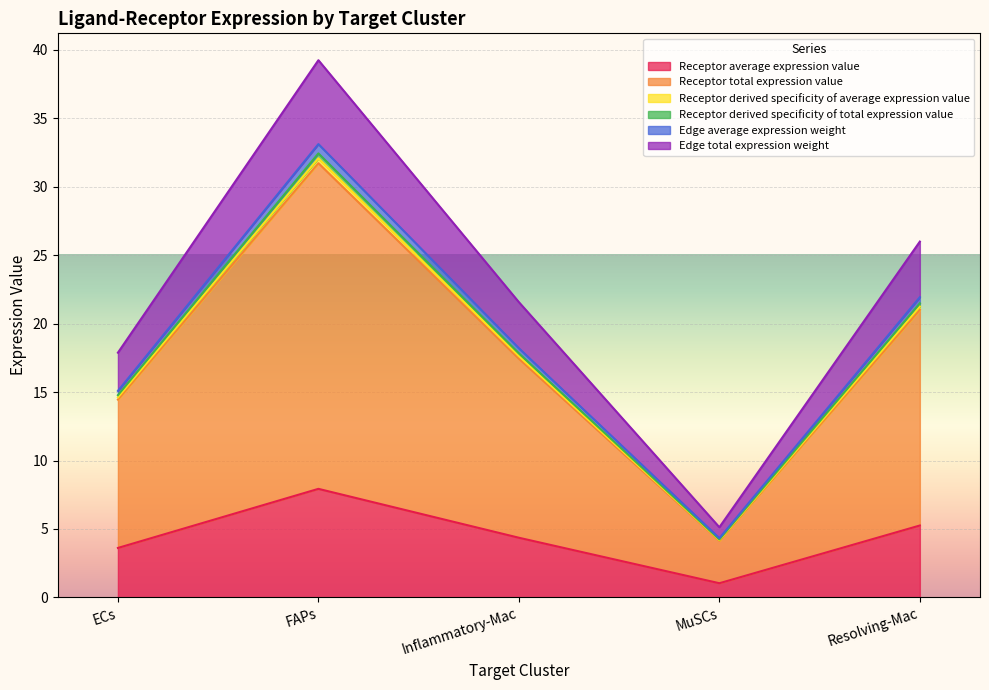

At which category does Receptor average expression value reach its first local peak?

FAPs